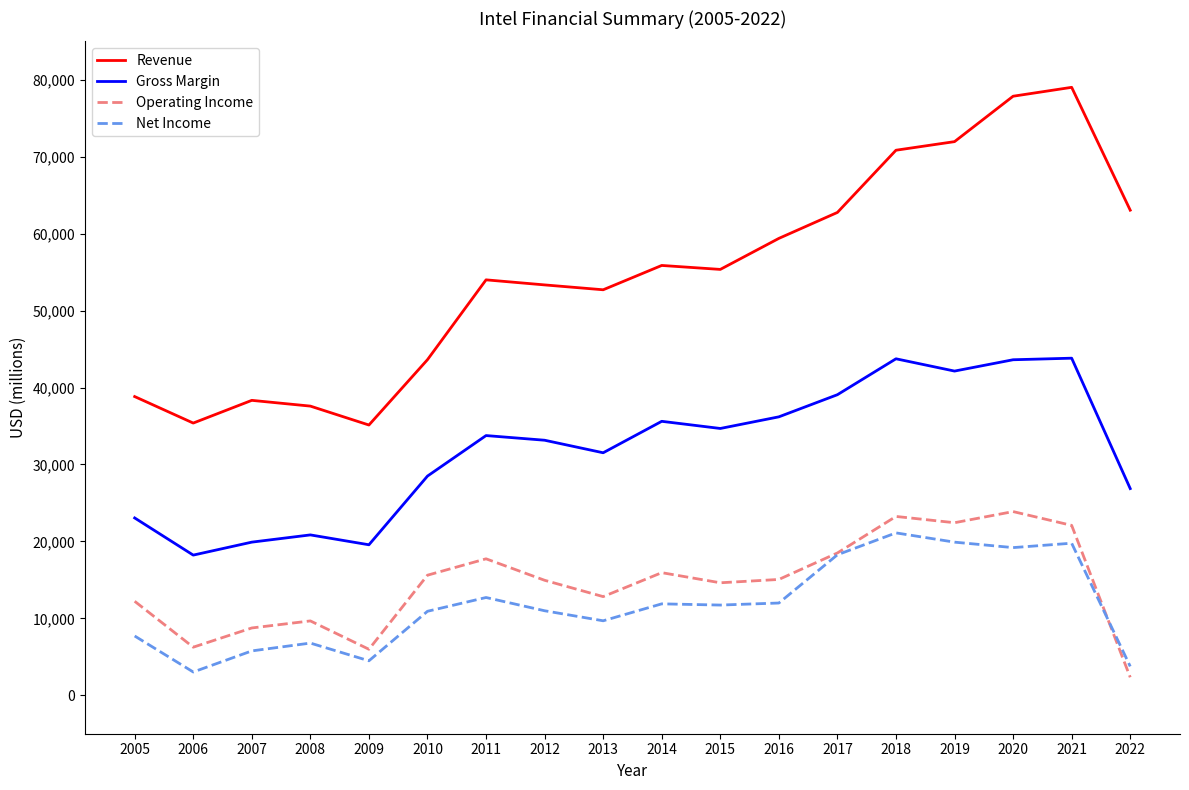

Which series has the largest range (max minus min)?

Revenue